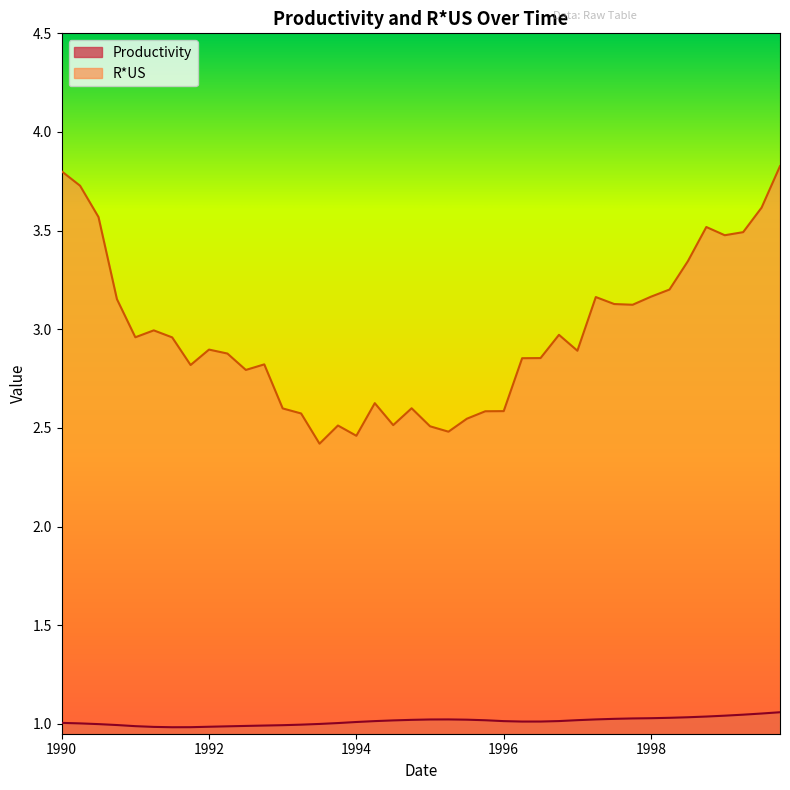

The R*US series shows 3.5 at 1994.75. True or false?

False